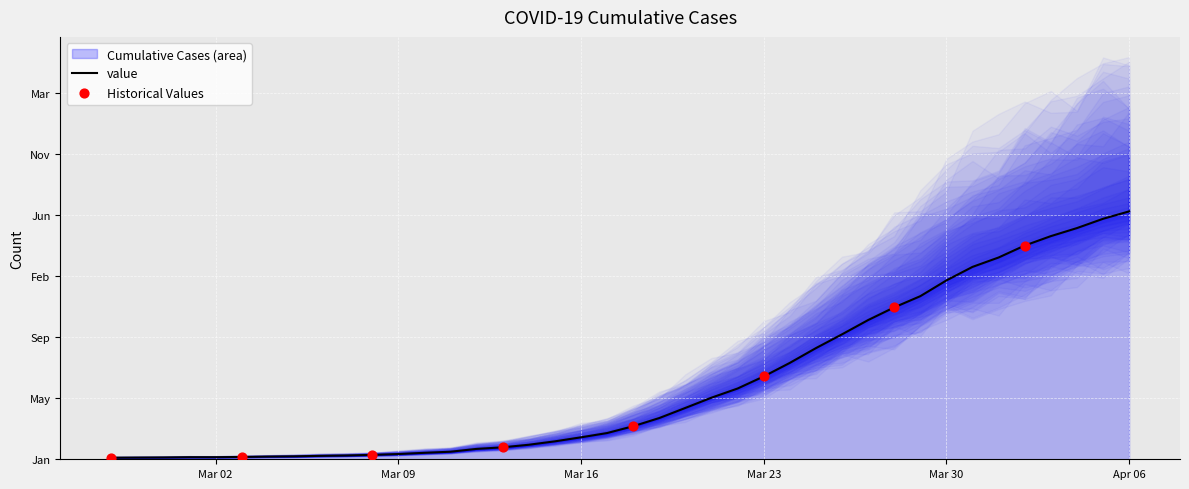

Approximately how many times larger is the value at 2020-03-08 compared to 2020-03-12?

0.4